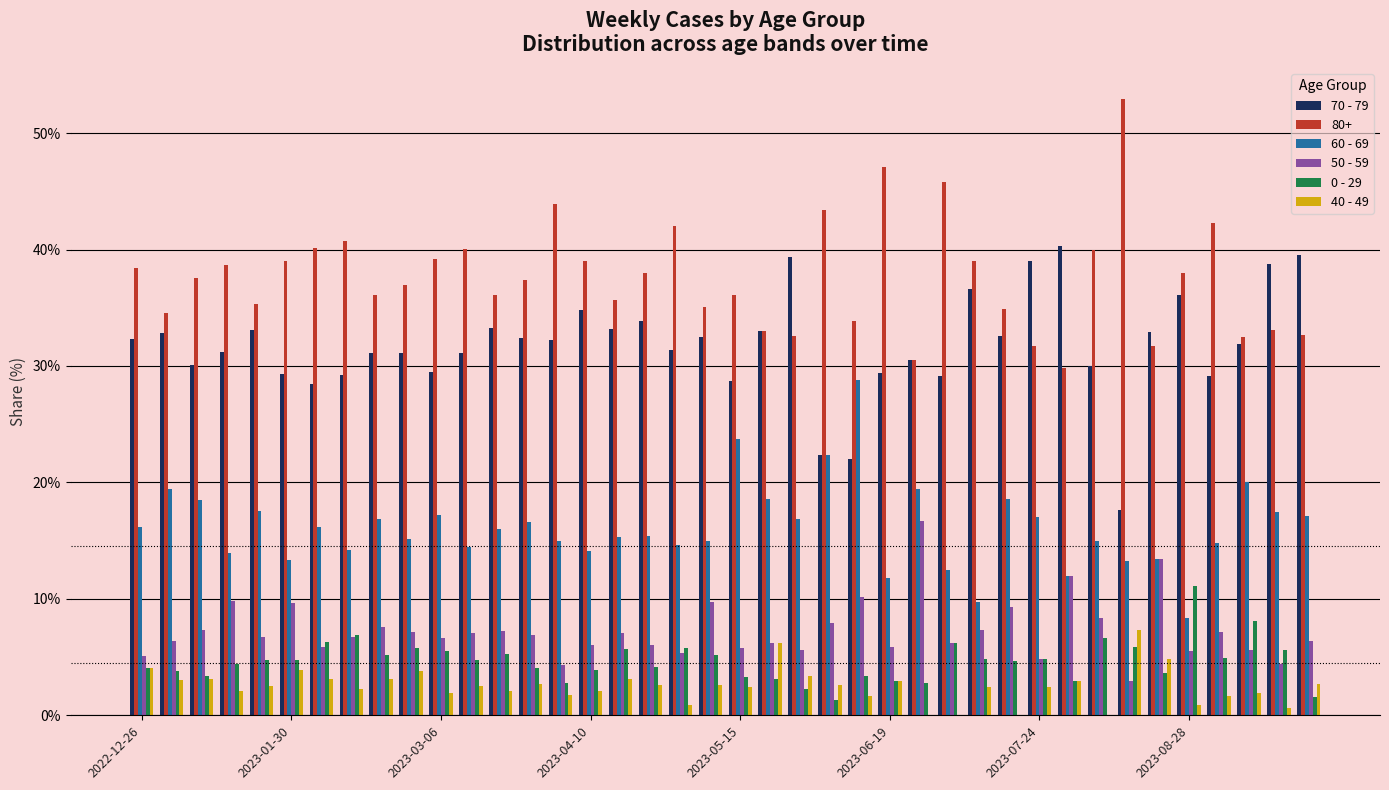

What is the sum of all 50 - 59 values?

290.2